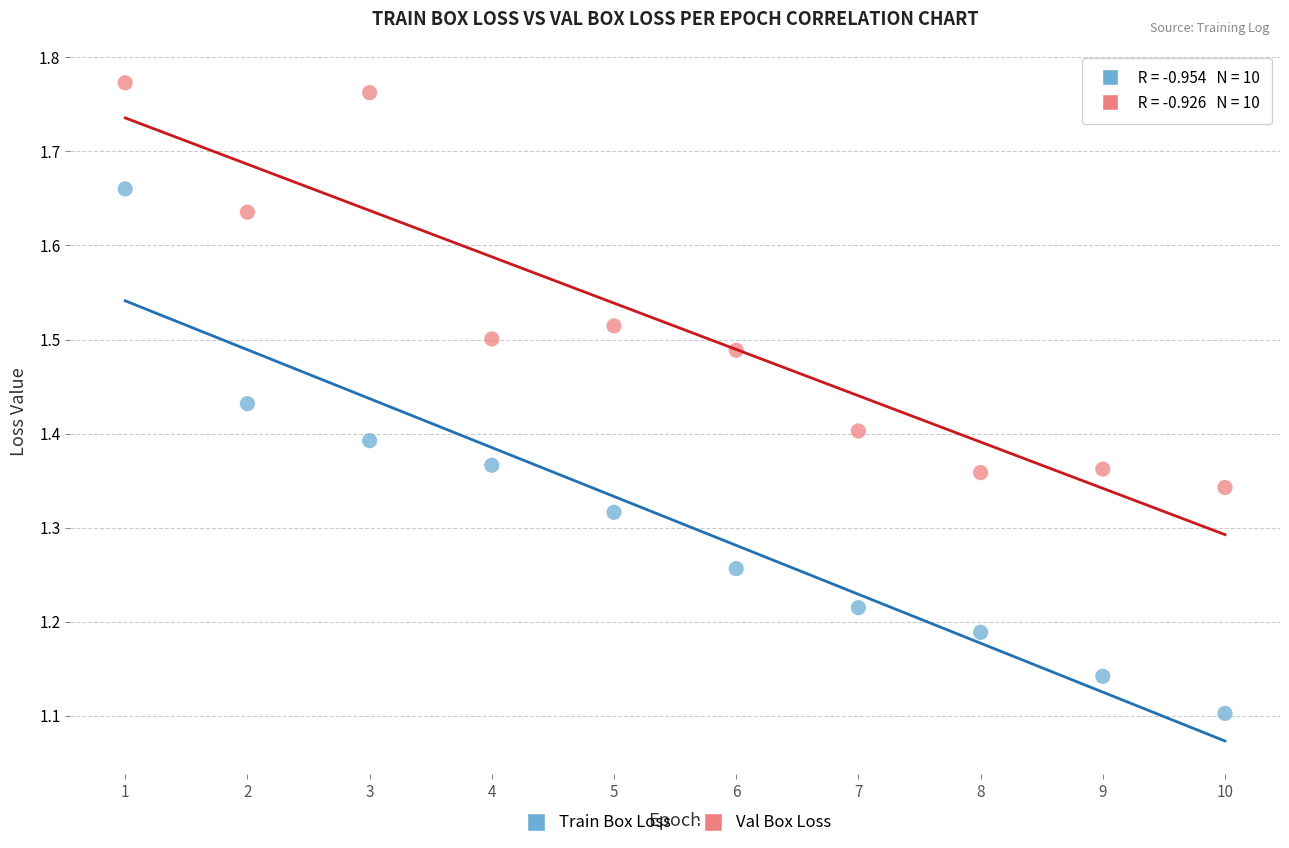

Across all data points, what is the range of Y values (max minus min)?

0.7